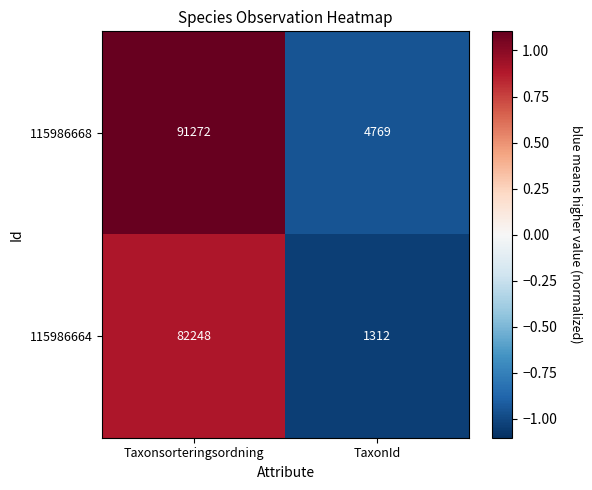

Reading left to right, transcribe all the data shown in this chart.

115986668: 91272	4769
115986664: 82248	1312